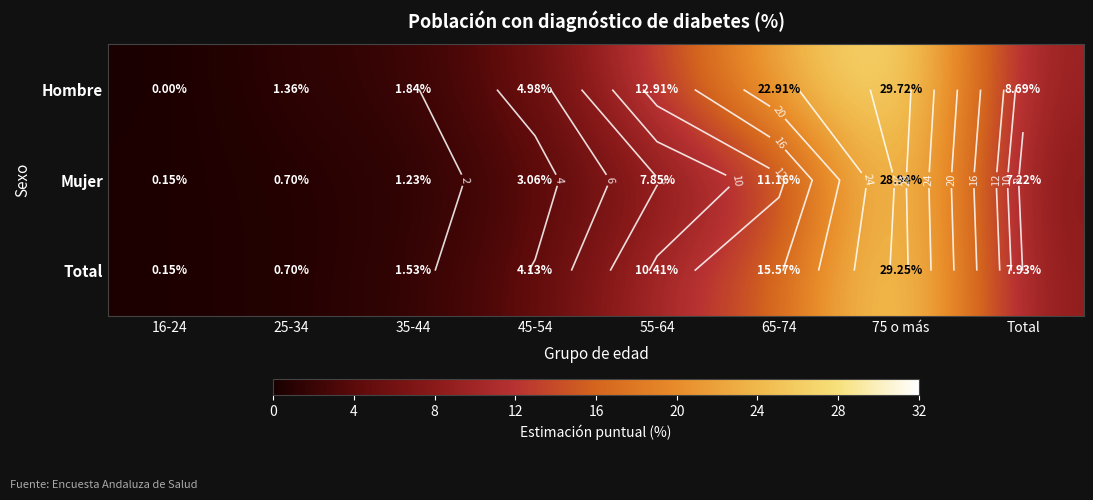

Is it true that Total equals 0.1 at 16-24?

True